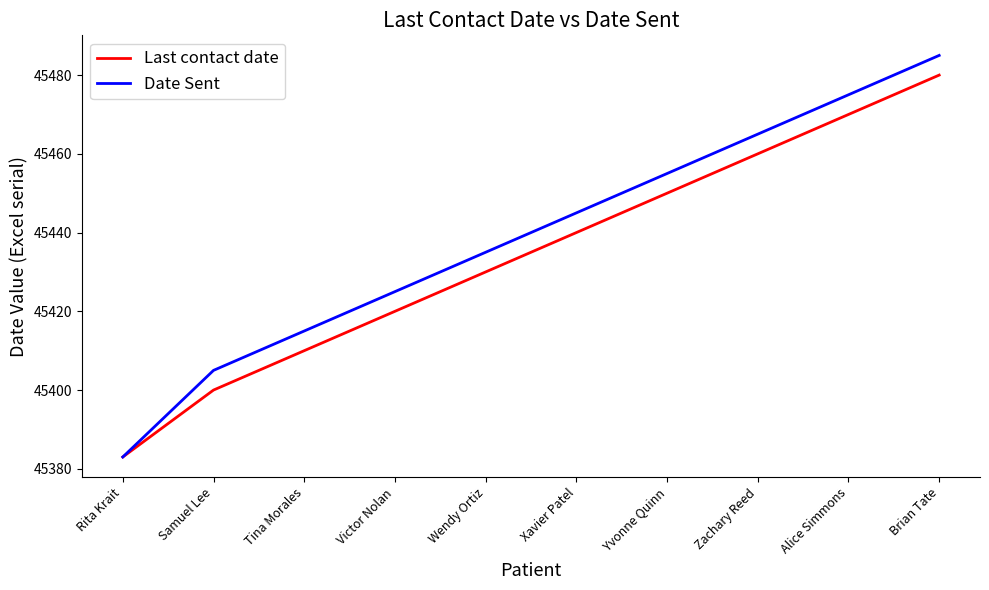

At which category is the sum across all series the highest?

Brian Tate